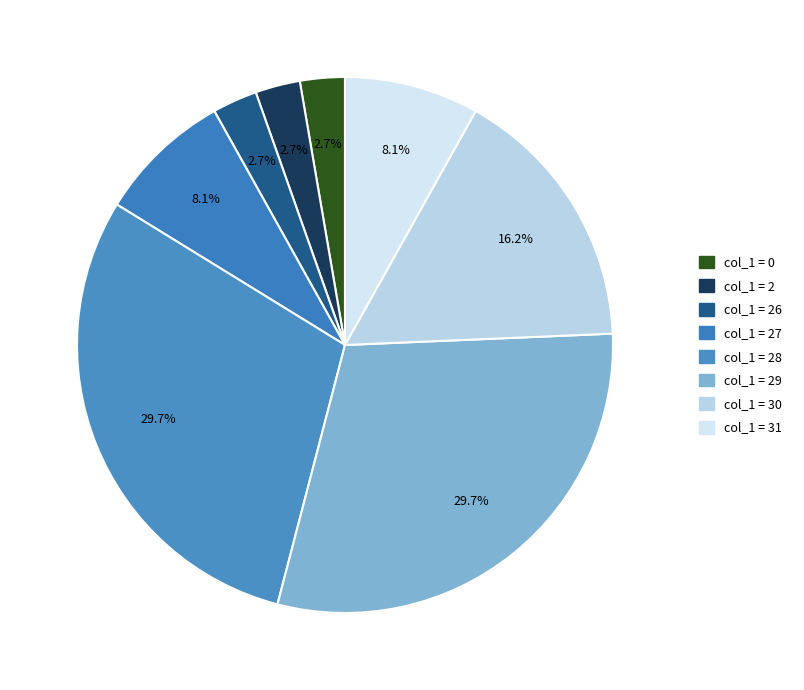

Does any single category account for the majority?

No